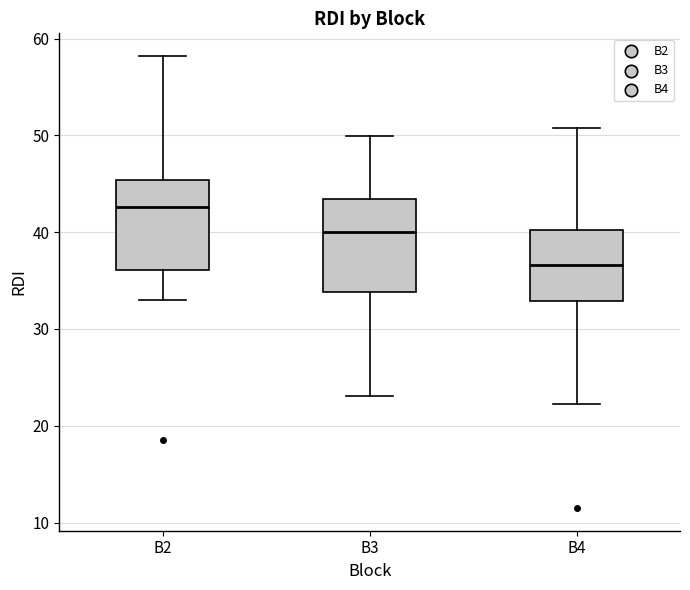

Reading left to right, transcribe this box plot: for each box, give where its median line is, the range the box spans, and where its two whiskers end, as read against the y-axis. The values are not printed on the chart, so give them approximately, as read against the axis.

B2: median 43, box 36 to 45, whiskers 33 to 58
B3: median 40, box 34 to 43, whiskers 23 to 50
B4: median 37, box 33 to 40, whiskers 22 to 51